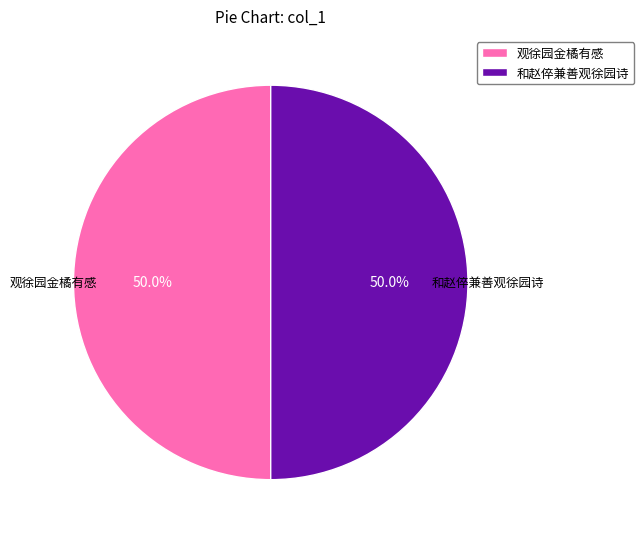

True or false: 和赵倅兼善观徐园诗 accounts for 29% of the total.

False